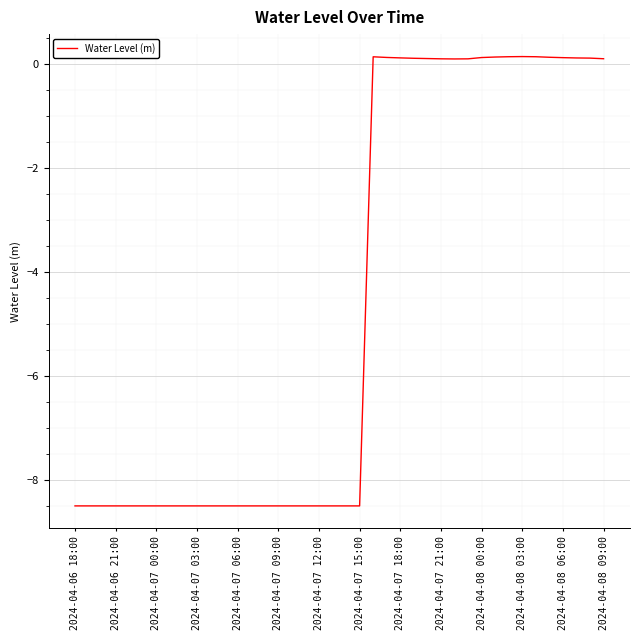

What is the minimum value shown in the chart?

-8.5